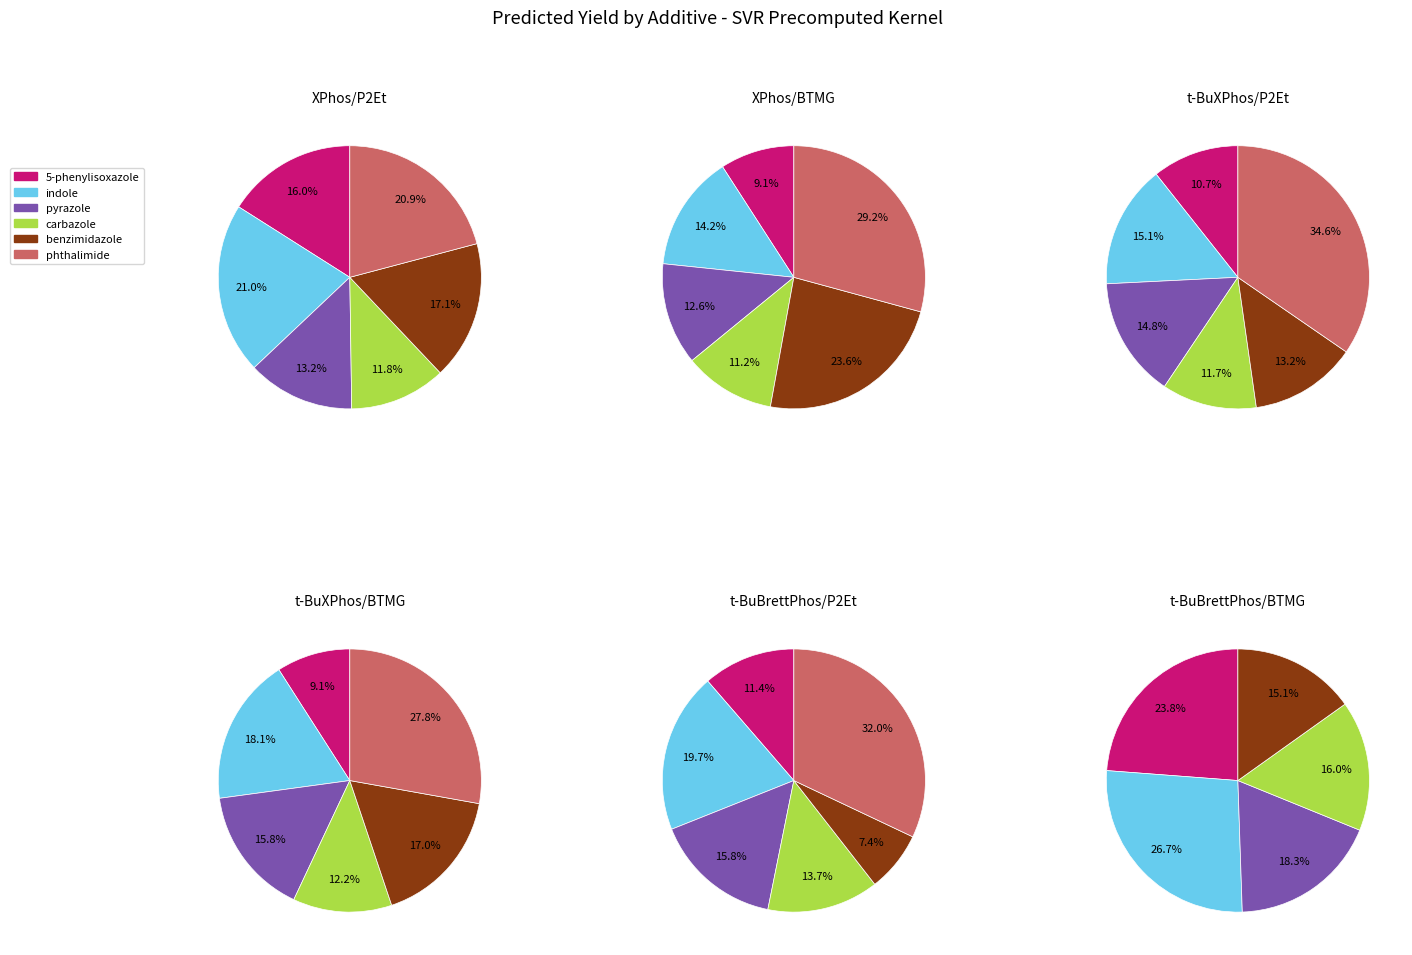

Is there a majority slice in this chart?

No